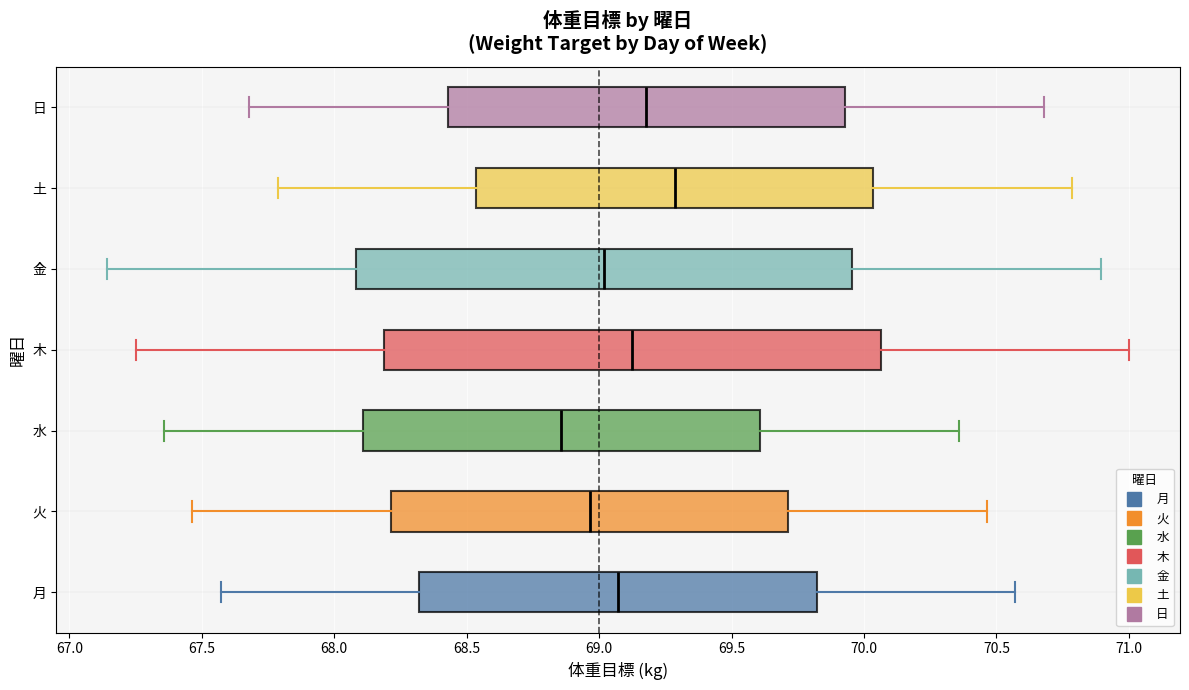

Reading bottom to top, transcribe this box plot: for each box, give where its median line is, the range the box spans, and where its two whiskers end, as read against the x-axis. The values are not printed on the chart, so give them approximately, as read against the axis.

月: median 69.05, box 68.30 to 69.80, whiskers 67.55 to 70.55
火: median 68.95, box 68.20 to 69.70, whiskers 67.45 to 70.45
水: median 68.85, box 68.10 to 69.60, whiskers 67.35 to 70.35
木: median 69.15, box 68.20 to 70.05, whiskers 67.25 to 71.00
金: median 69.00, box 68.10 to 69.95, whiskers 67.15 to 70.90
土: median 69.30, box 68.55 to 70.05, whiskers 67.80 to 70.80
日: median 69.20, box 68.45 to 69.95, whiskers 67.70 to 70.70